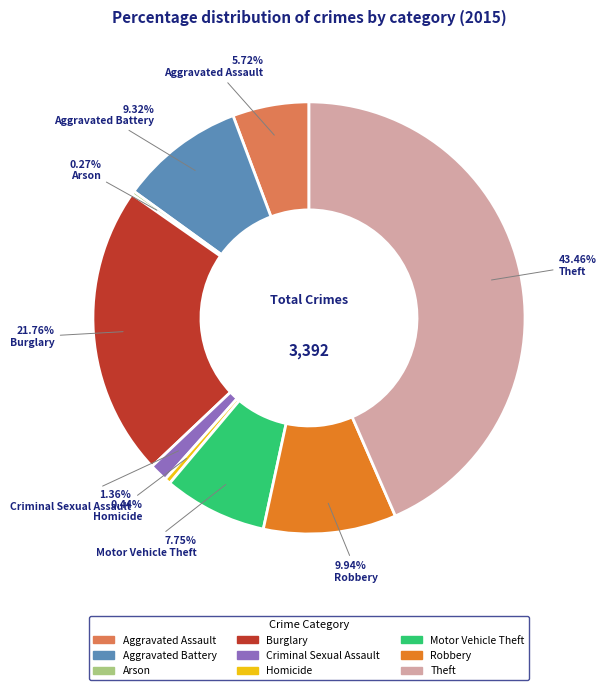

Do Criminal Sexual Assault and Burglary together represent more than half of the pie?

No